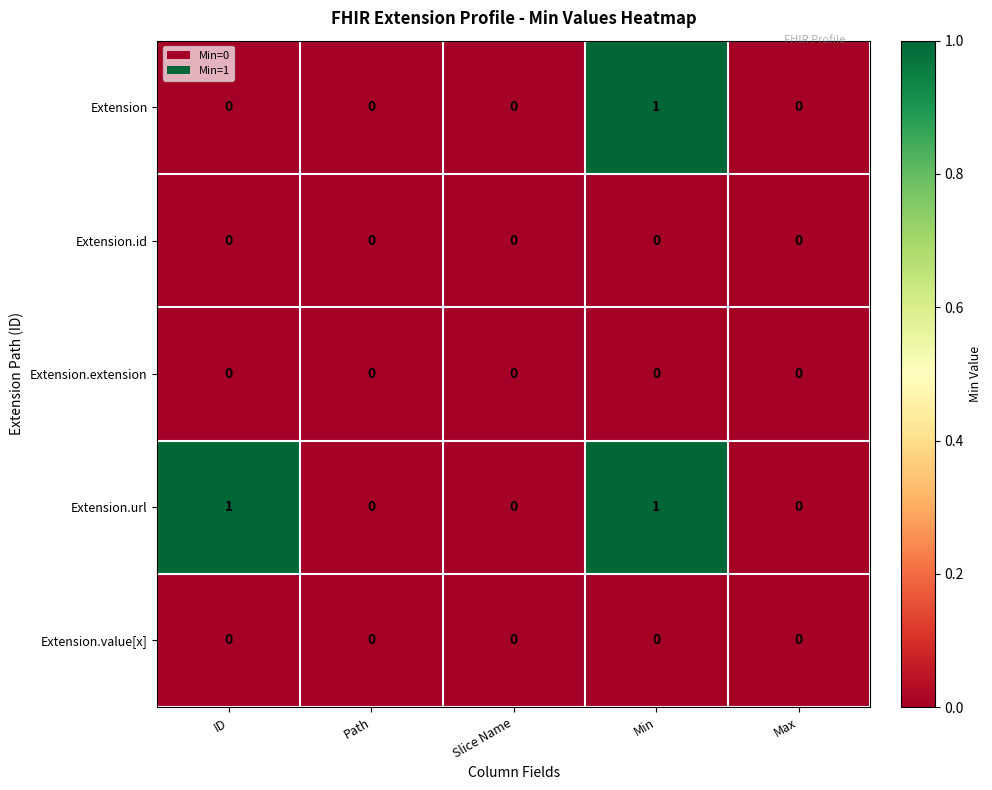

What is the maximum value shown in the chart?

1